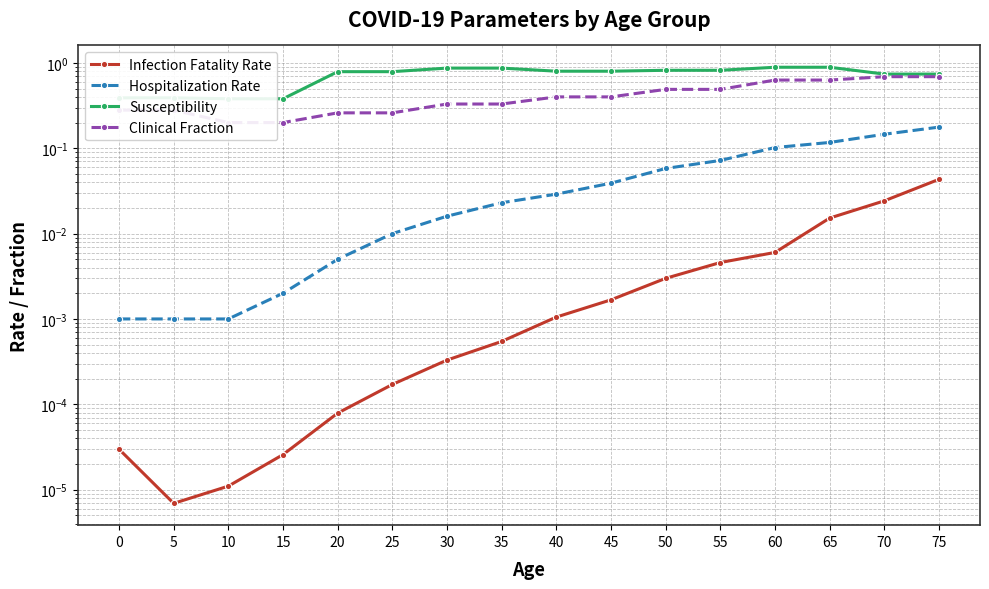

List the labels in order of Hospitalization Rate value, largest first.

75, 70, 65, 60, 55, 50, 45, 40, 35, 30, 25, 20, 15, 0, 5, 10